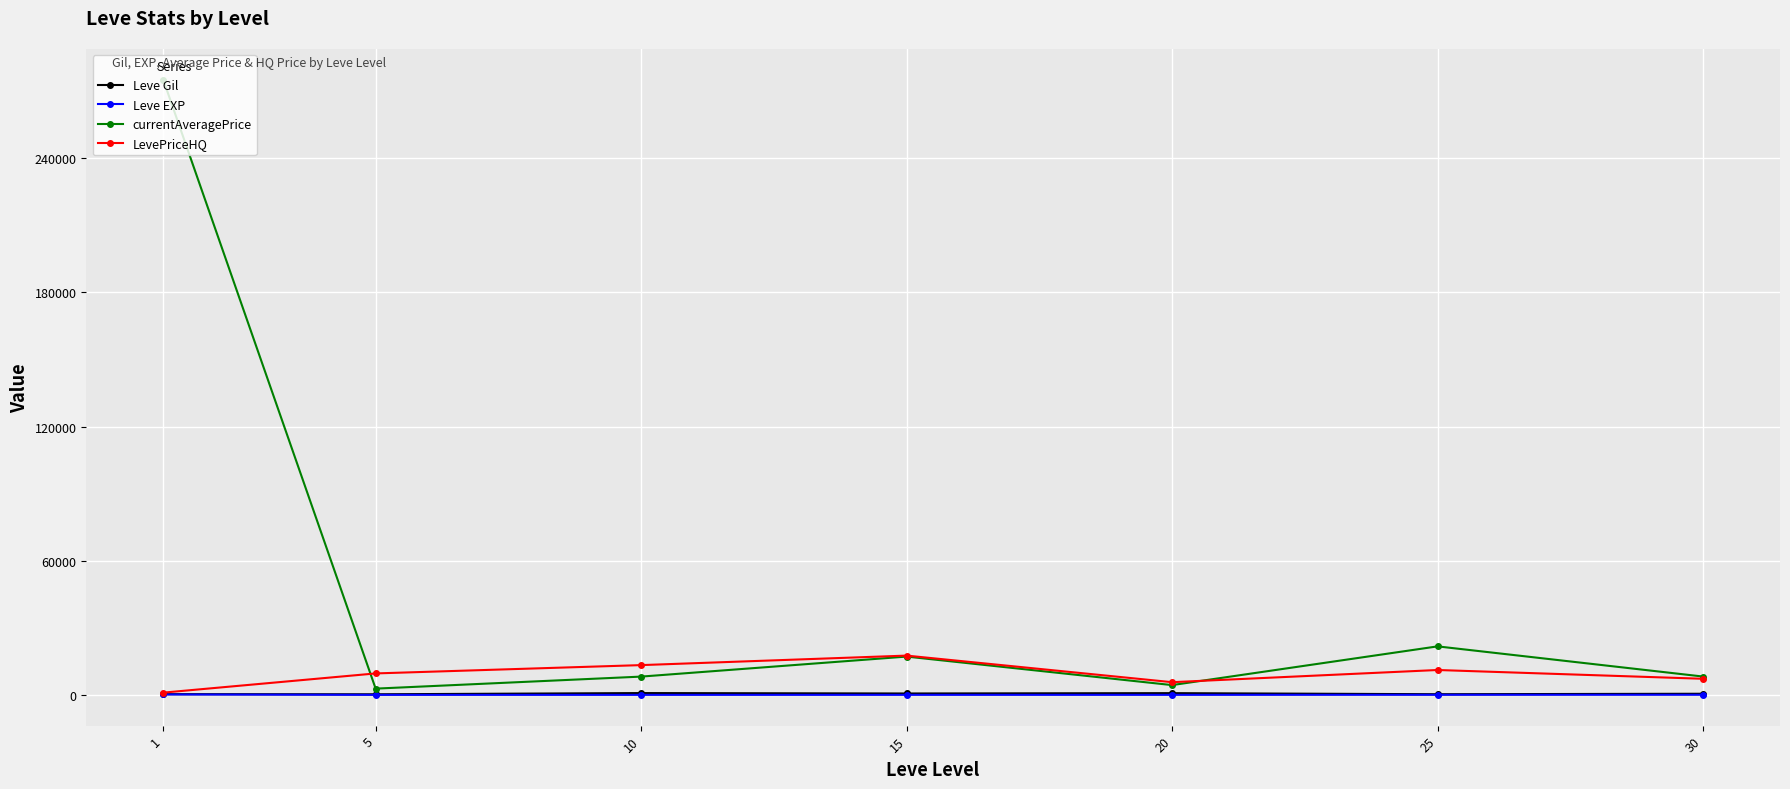

What is the difference between the second highest and second lowest values in the Leve Gil series?

473.3